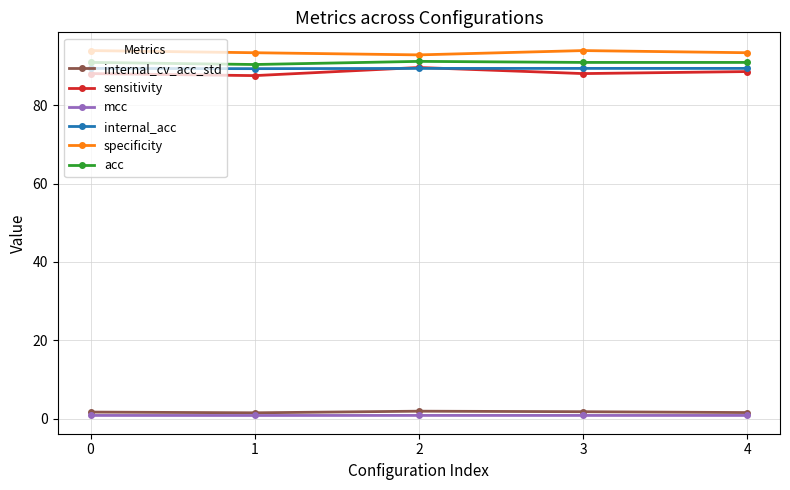

How many interior local peaks does the sensitivity series have?

1